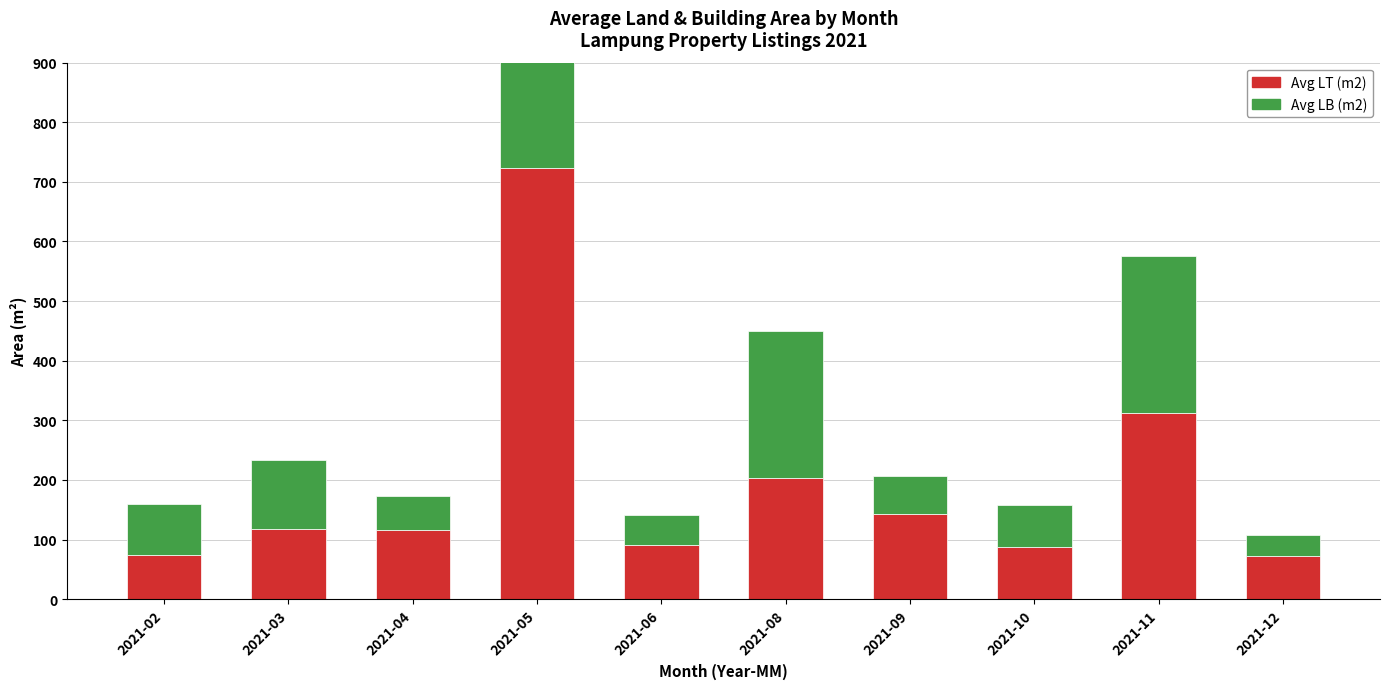

At which label does Avg LT (m2) first exceed 118?

2021-03